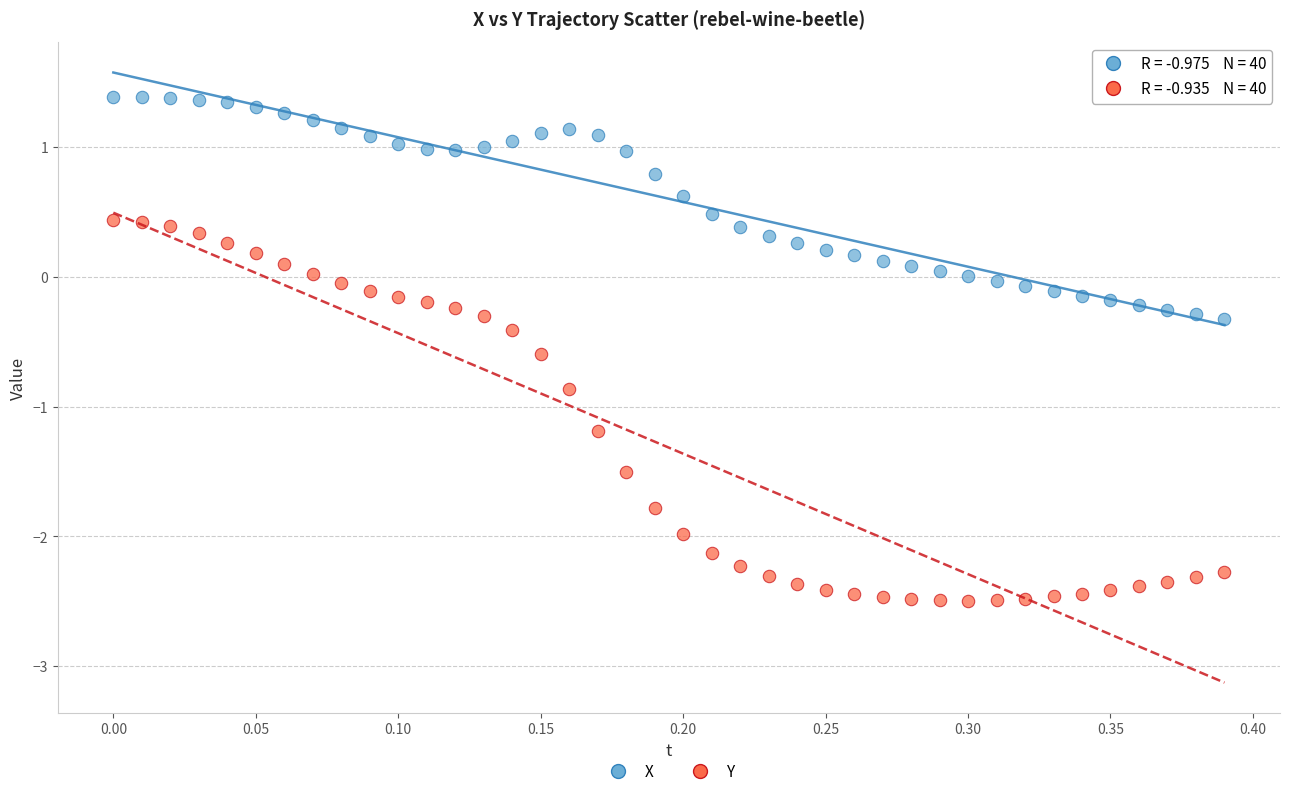

Which series reaches the minimum Y coordinate?

Y